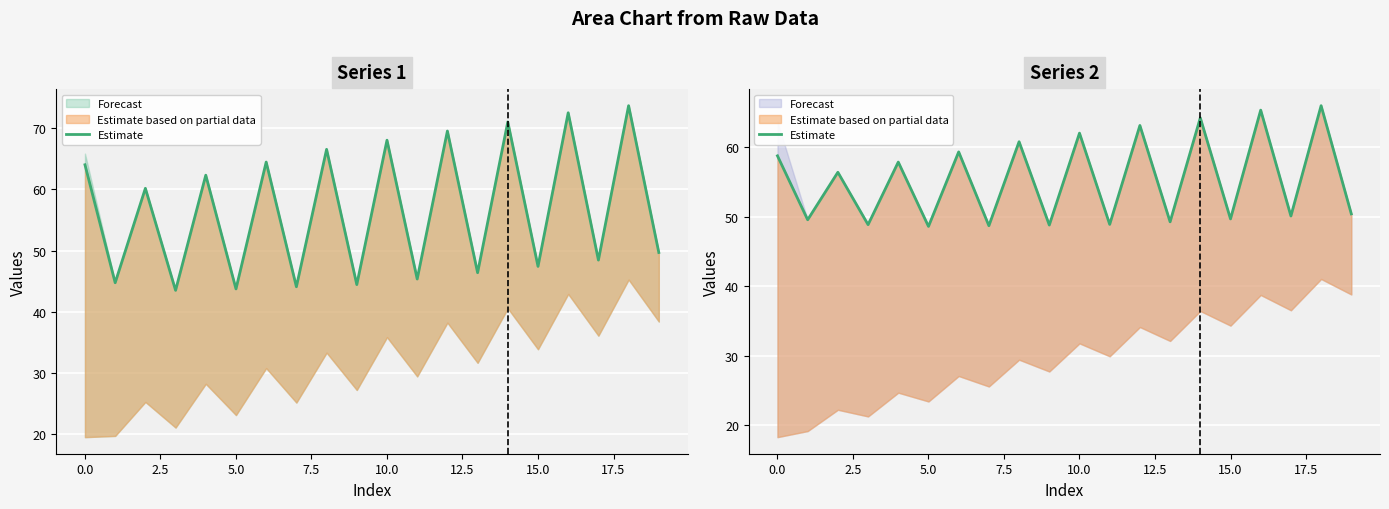

How many lines are shown in the chart?

1